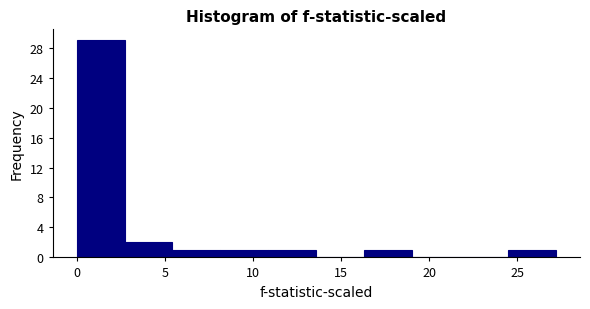

Reading left to right, transcribe this chart: for each bar, give the range it covers on the x-axis and its height. Neither the bar edges nor the heights are printed on the chart, so give them approximately, as read against the axes.

0.0 to 2.5: 29
2.5 to 5.5: 2
5.5 to 8.0: 1
8.0 to 11.0: 1
11.0 to 13.5: 1
13.5 to 16.5: 0
16.5 to 19.0: 1
19.0 to 22.0: 0
22.0 to 24.5: 0
24.5 to 27.0: 1